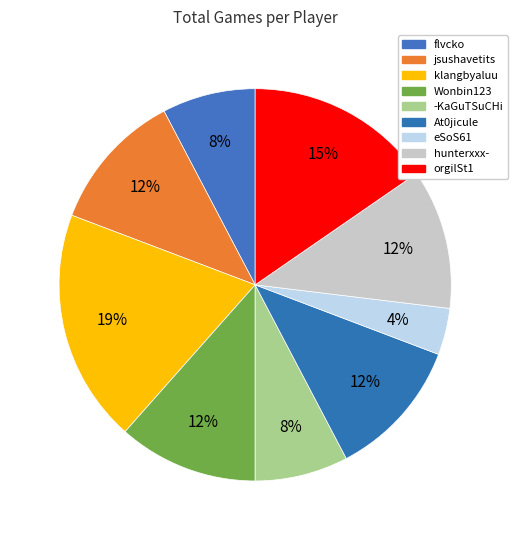

Is there a majority slice in this chart?

No